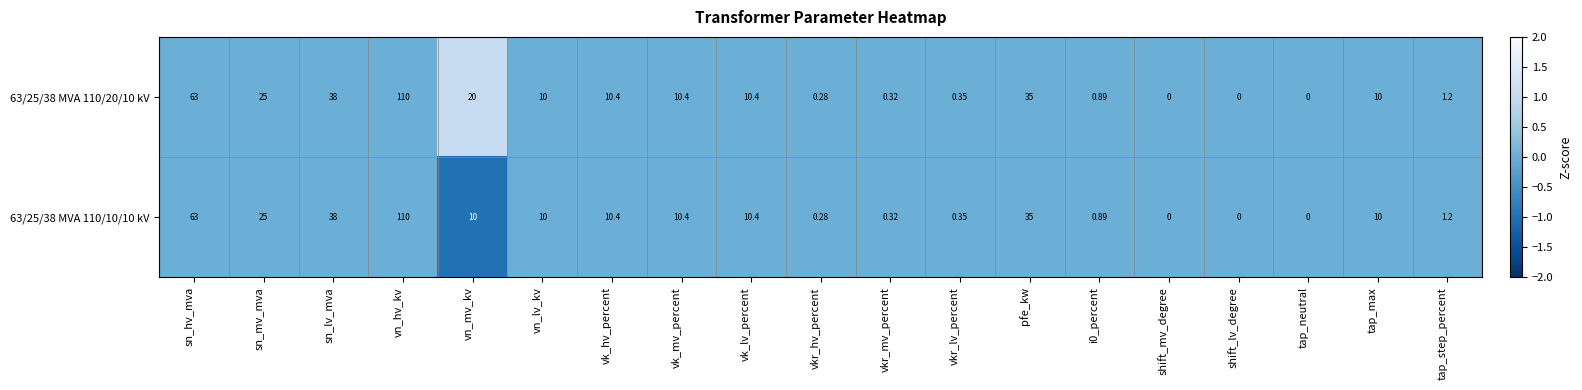

Where does the 63/25/38 MVA 110/20/10 kV series first go above 10?

sn_hv_mva